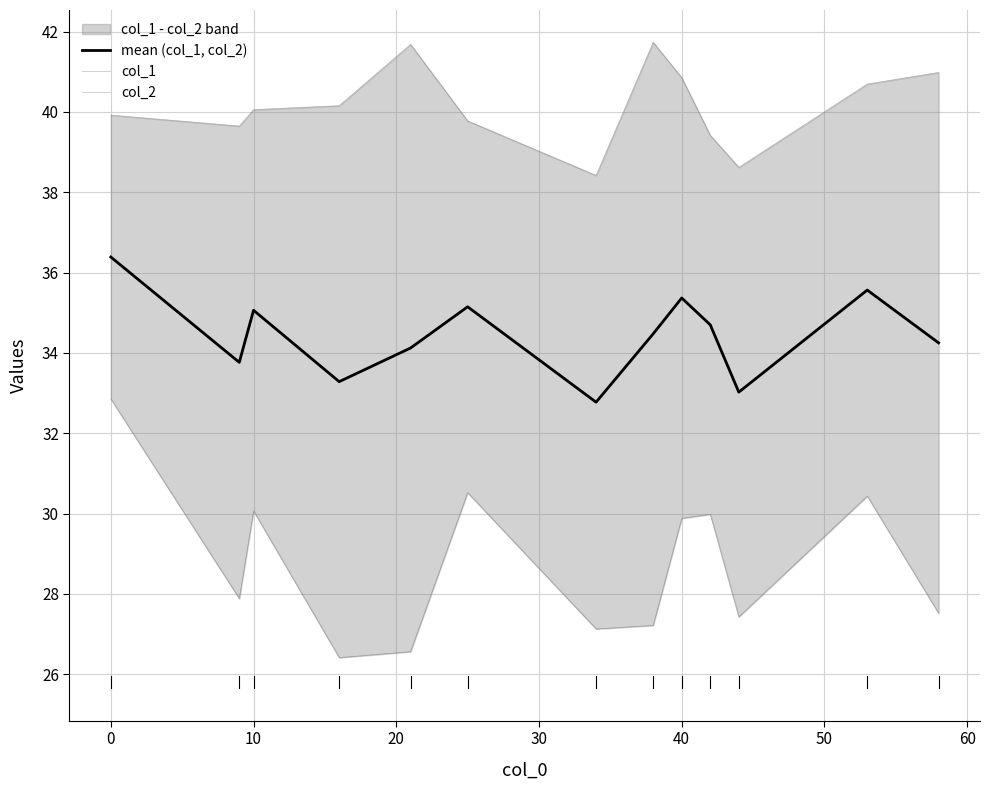

What is the average value of the col_1 series?

40.2